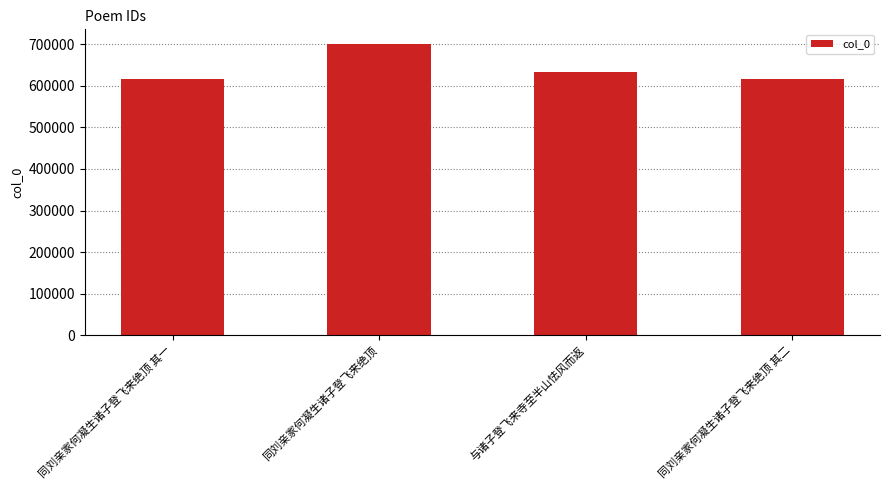

Which has a higher value, 同刘亲家何凝生诸子登飞来绝顶 or 与诸子登飞来寺至半山怯风而返?

同刘亲家何凝生诸子登飞来绝顶